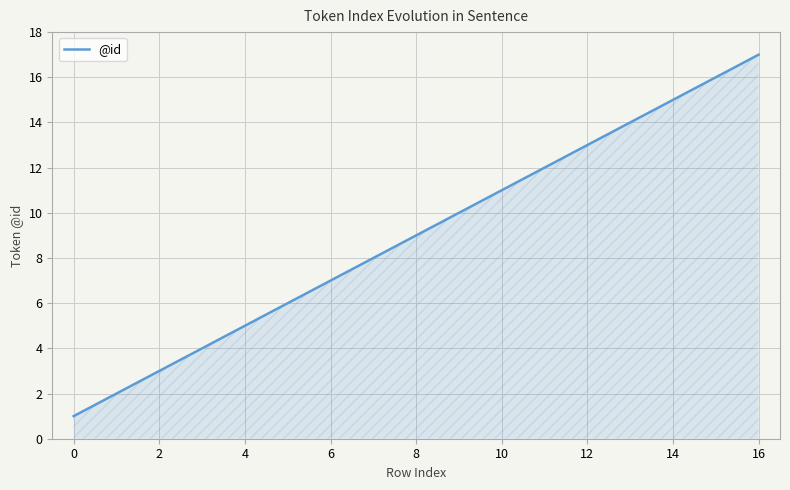

What is the smallest value displayed?

1.0